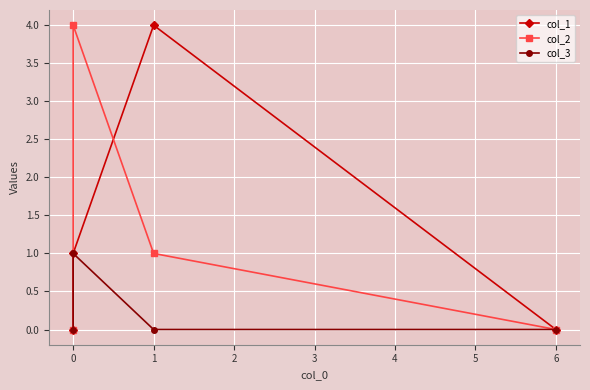

Is it true that col_3 equals 0 at 0?

True